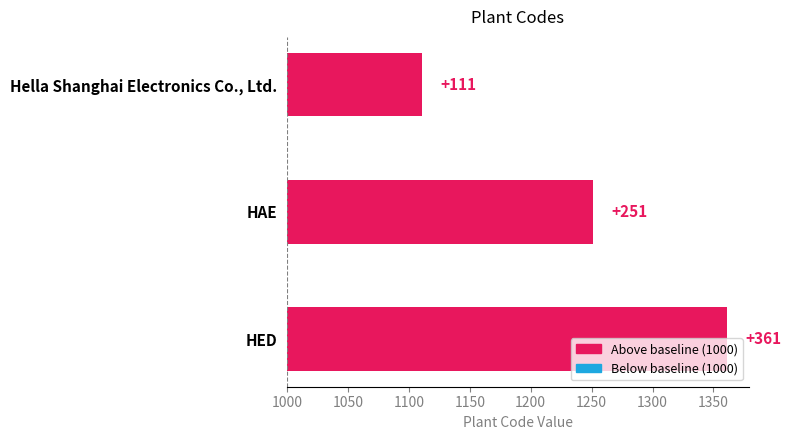

How many data points are less than 251?

1